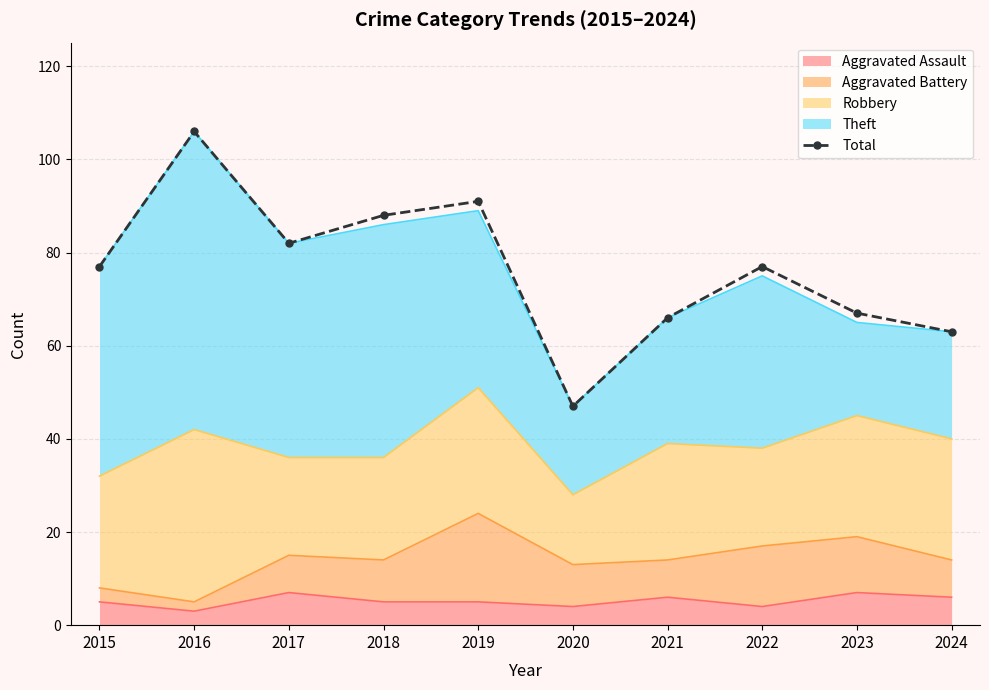

The chart shows a value of 77 at 2015. True or false?

True